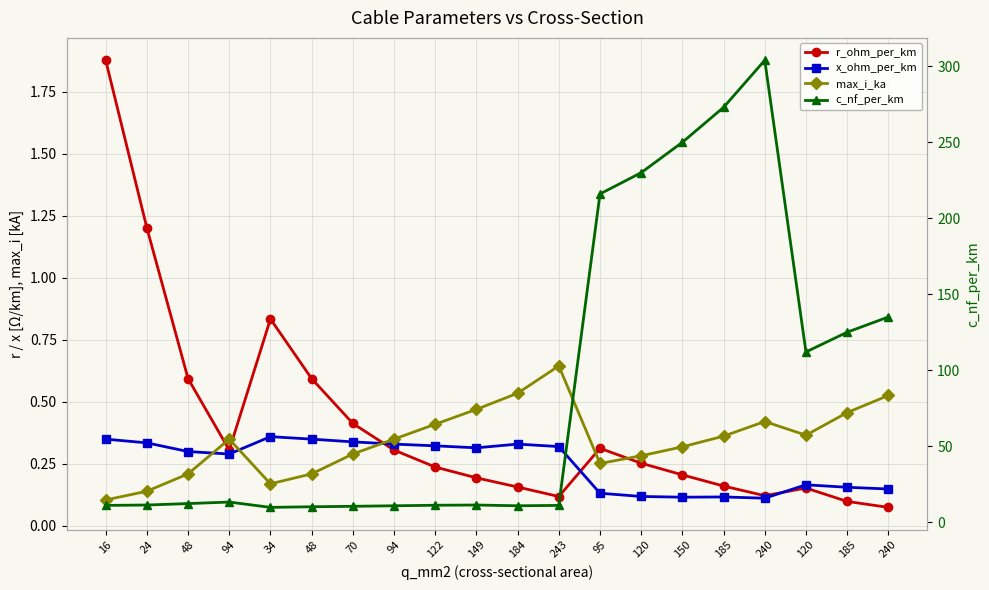

In c_nf_per_km, how many points are higher than both neighbors (excluding endpoints)?

3